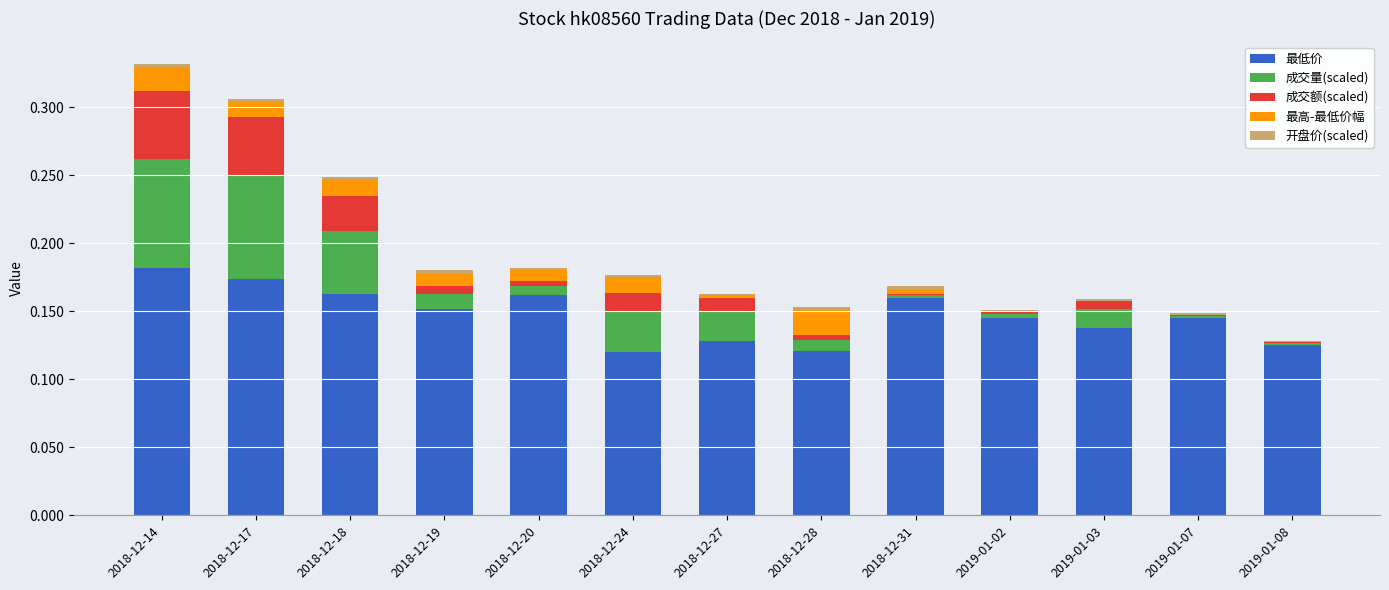

Are the bars grouped side by side (vs. stacked)?

No